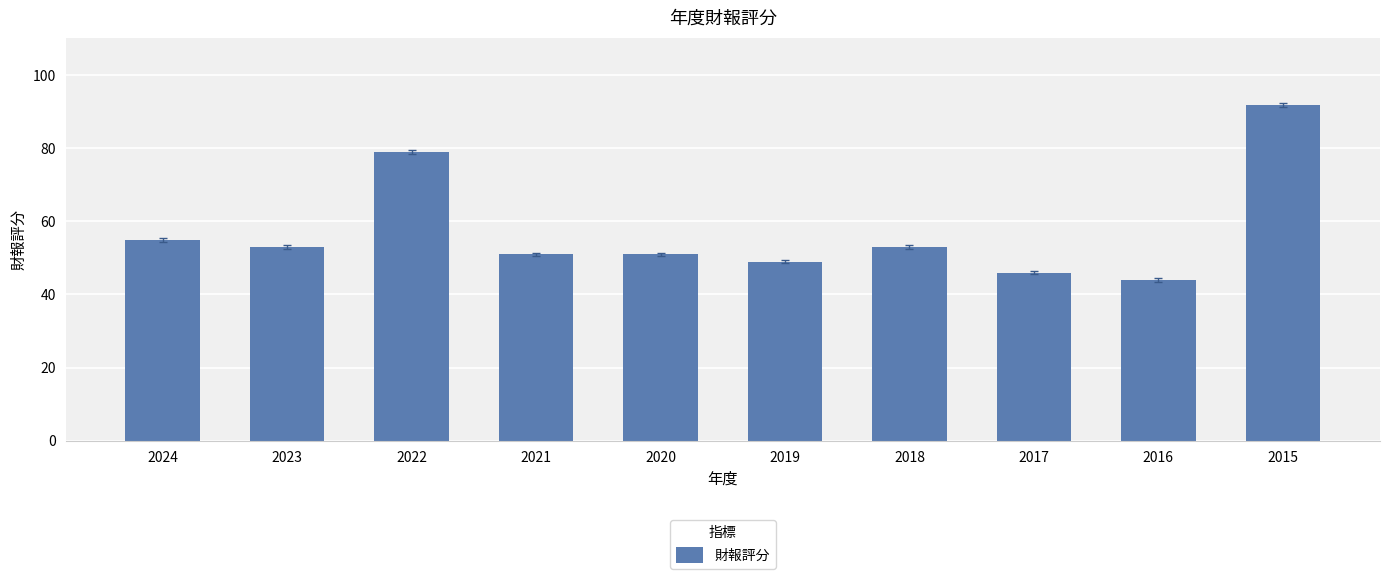

What is the approximate value at 2022?

79